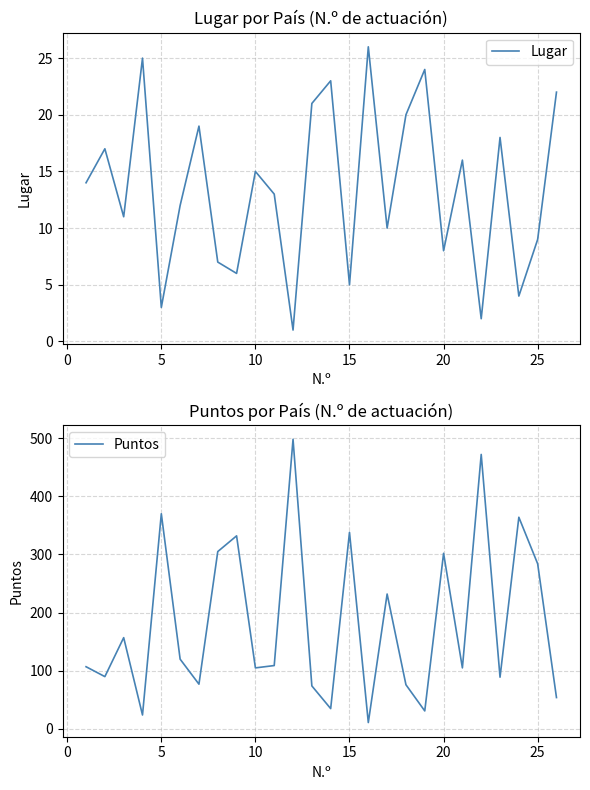

Is it true that Puntos equals 502 at 15?

False